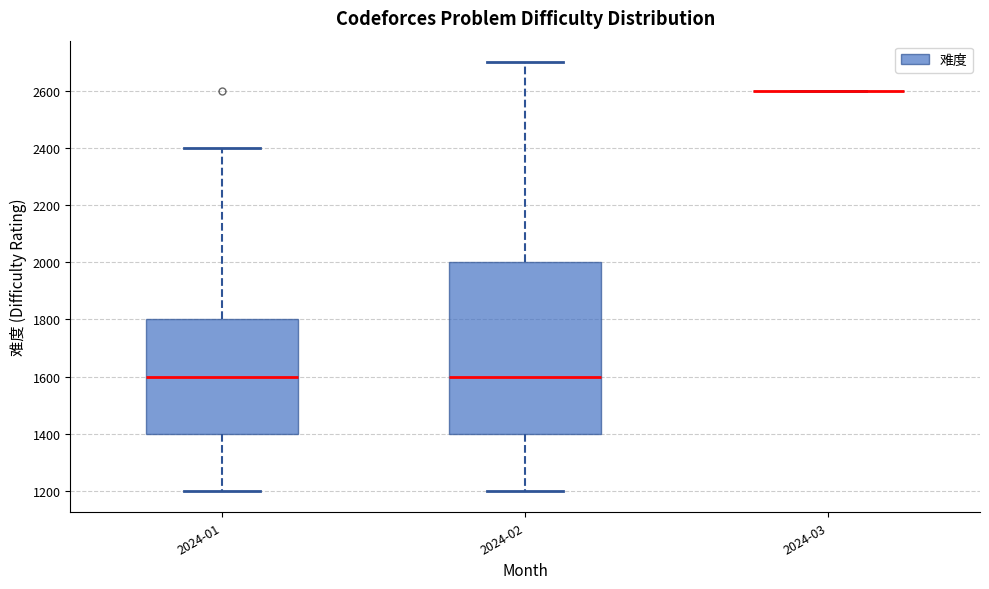

Which box is the tallest, from its lower edge to its upper edge?

2024-02